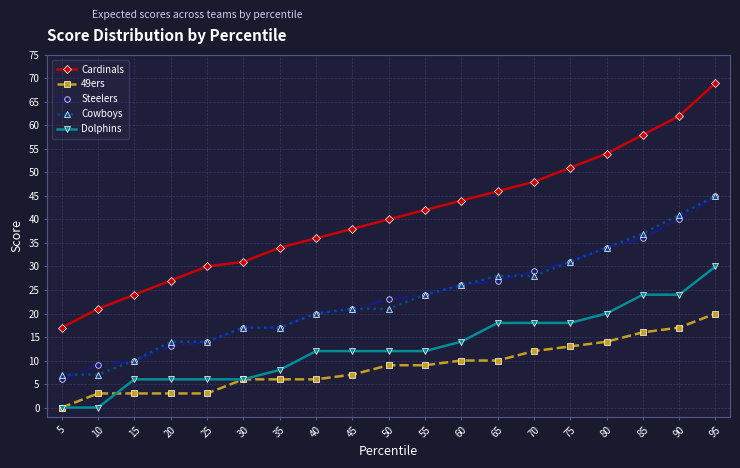

True or false: Steelers and 49ers cross at least once.

False